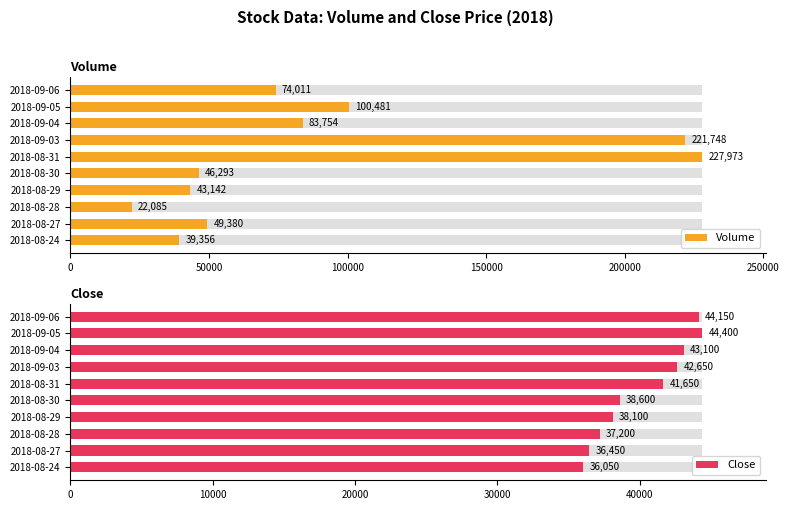

The value of Volume at 2018-08-24 is 39356. True or false?

True